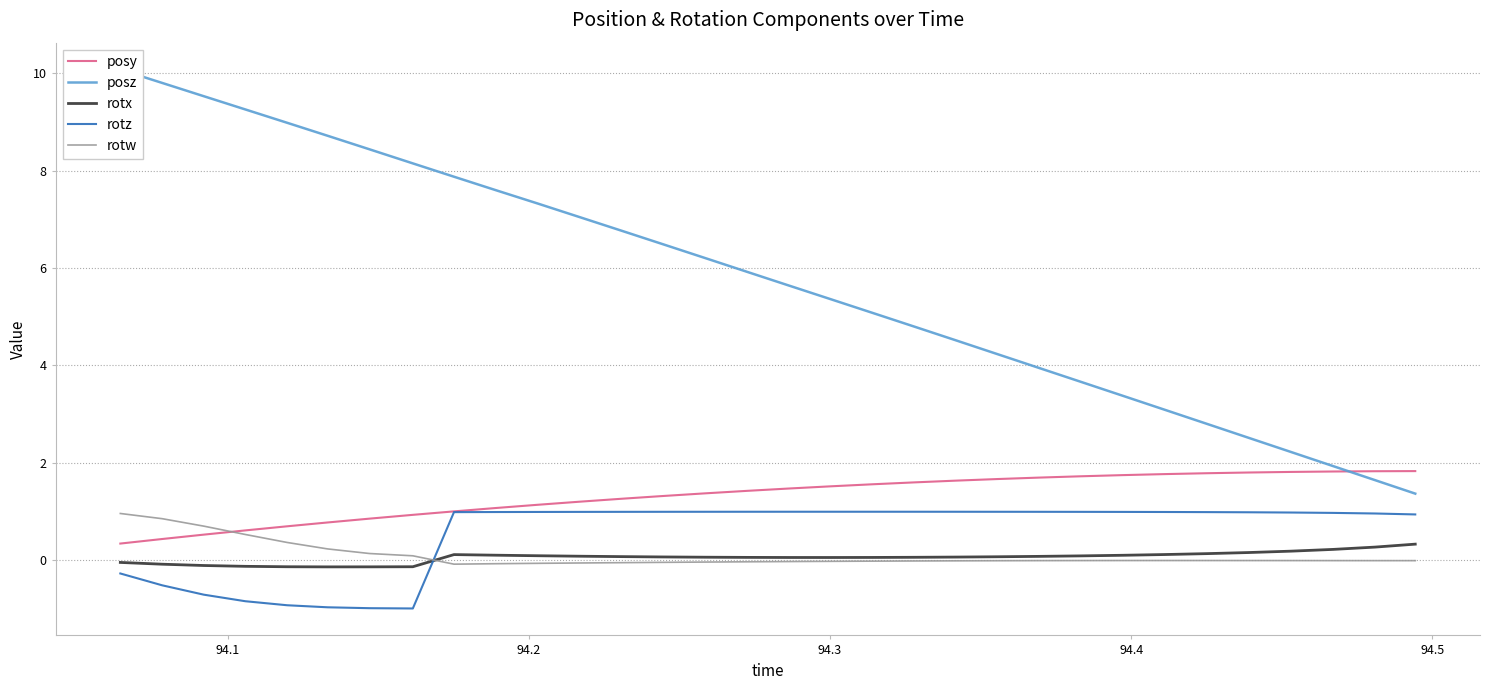

True or false: rotx and posy intersect in this chart.

False